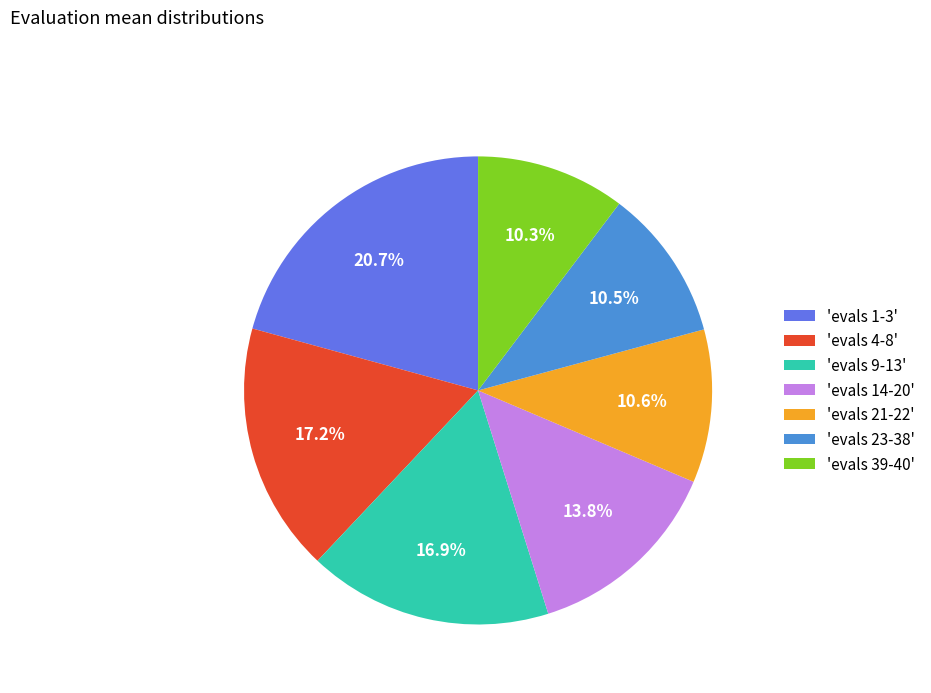

Which has a higher value, 'evals 1-3' or 'evals 39-40'?

'evals 1-3'